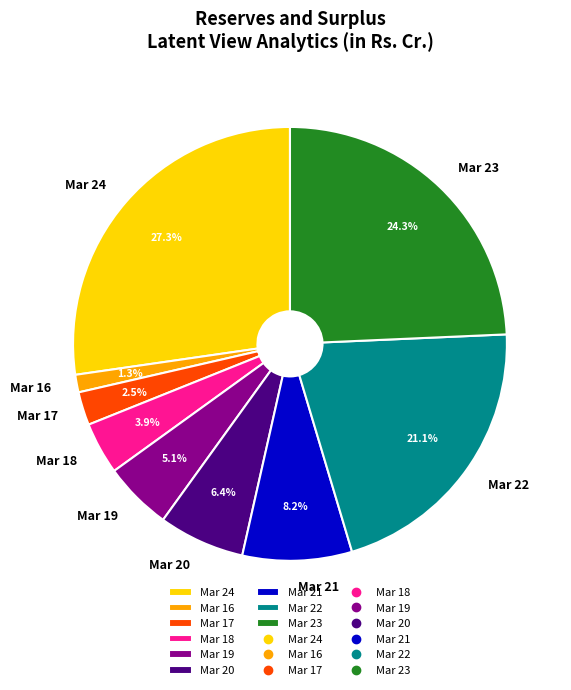

To the nearest percent, what portion does Mar 18 represent?

4%